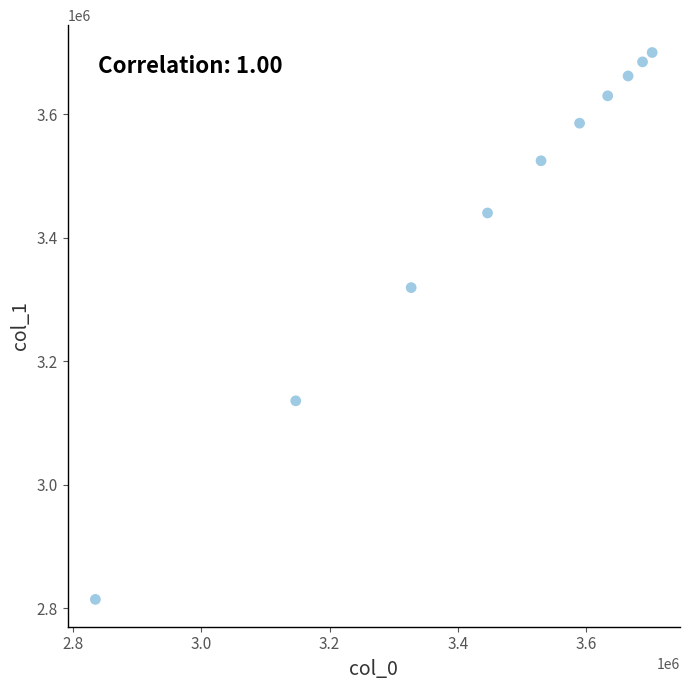

What is the average X value?

3456549.1